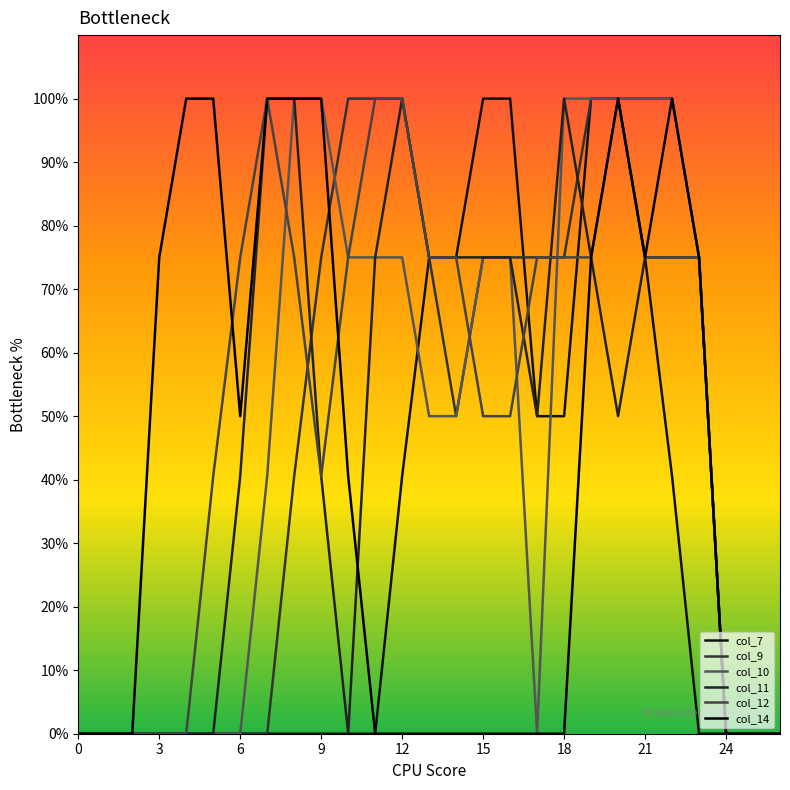

Does the chart have visible grid lines?

No